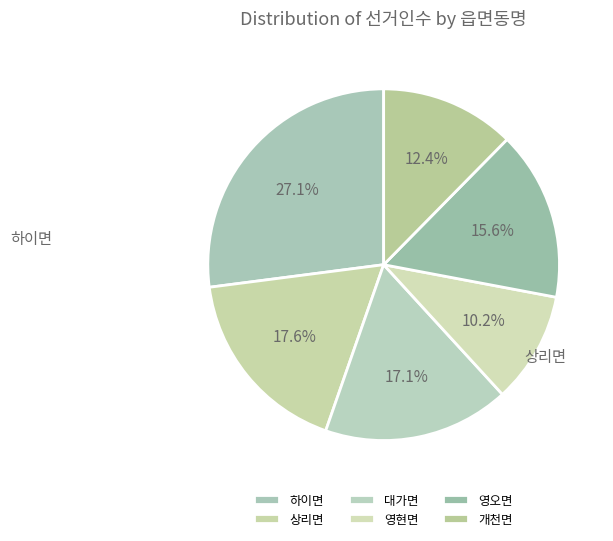

Is there a majority slice in this chart?

No